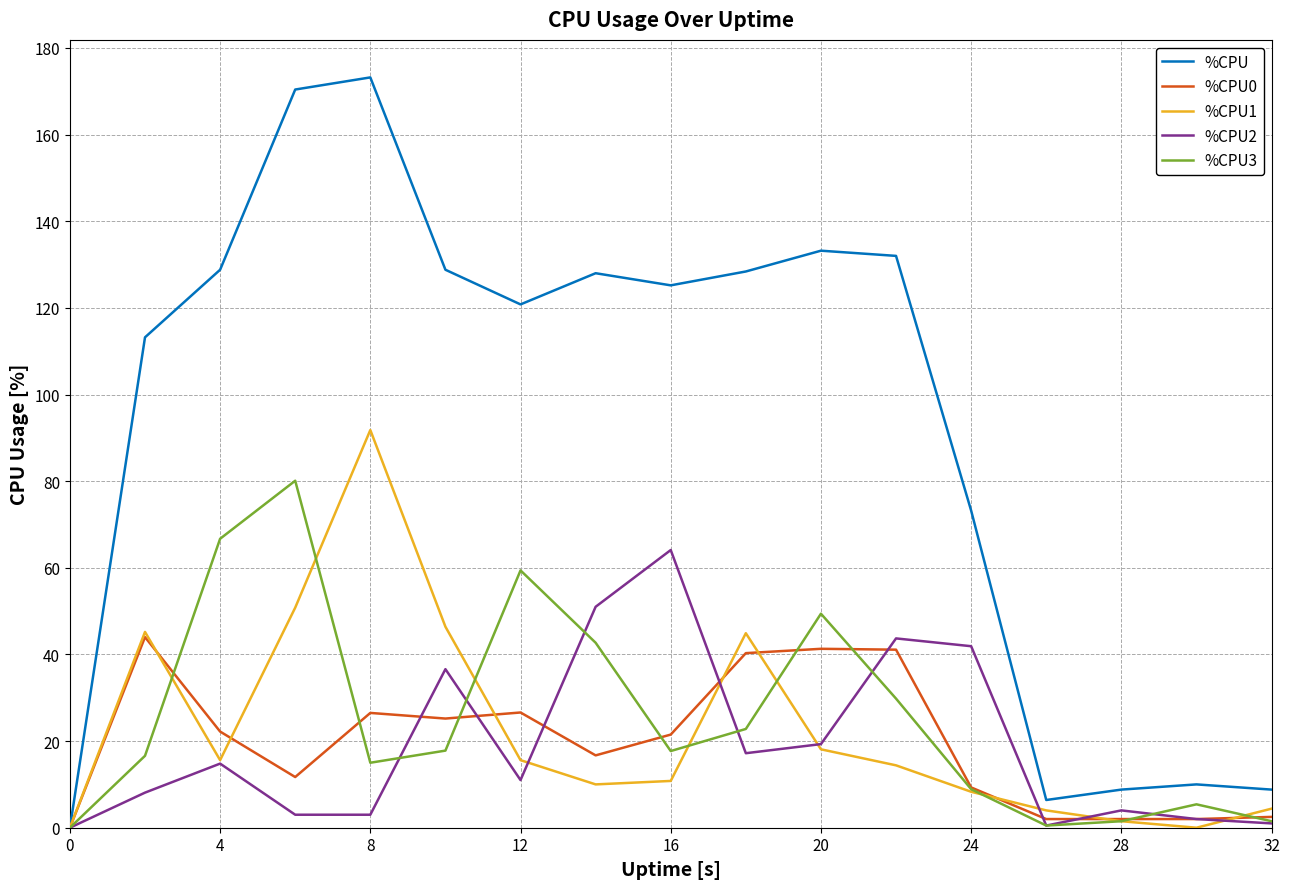

Which series has the largest range (max minus min)?

%CPU